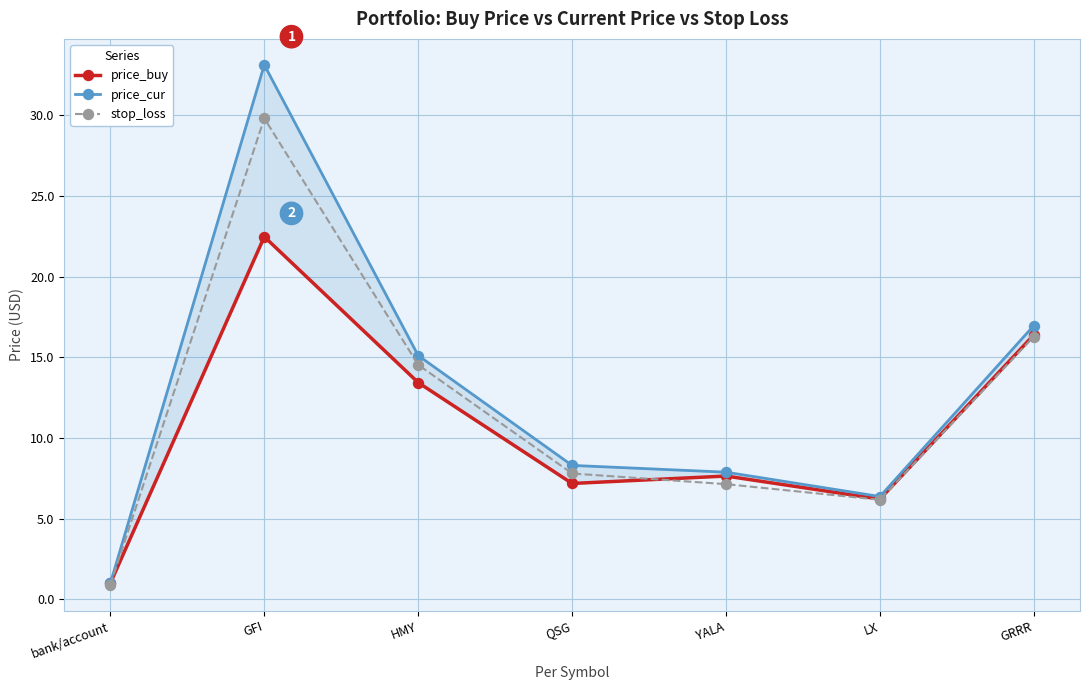

What is the sum of the price_buy values at LX and bank/account?

7.2